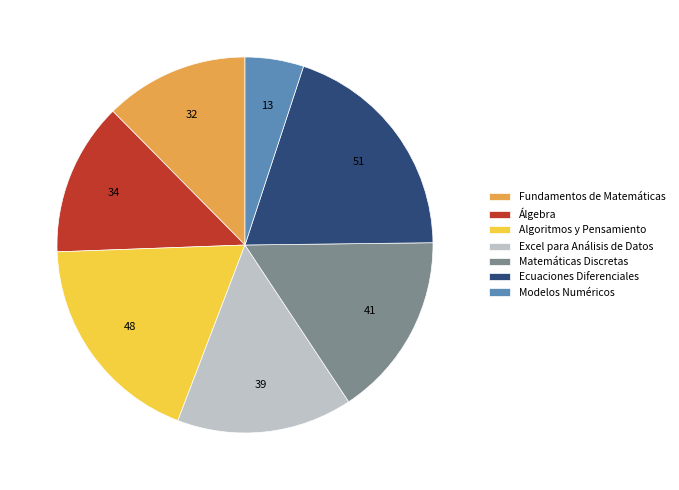

Which slice is the largest?

Ecuaciones Diferenciales